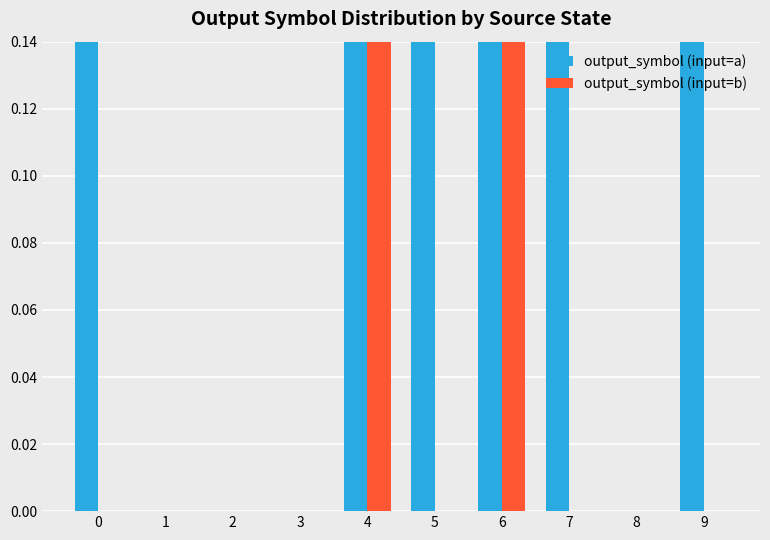

Is it true that output_symbol (input=b) equals 0.0 at 9?

True